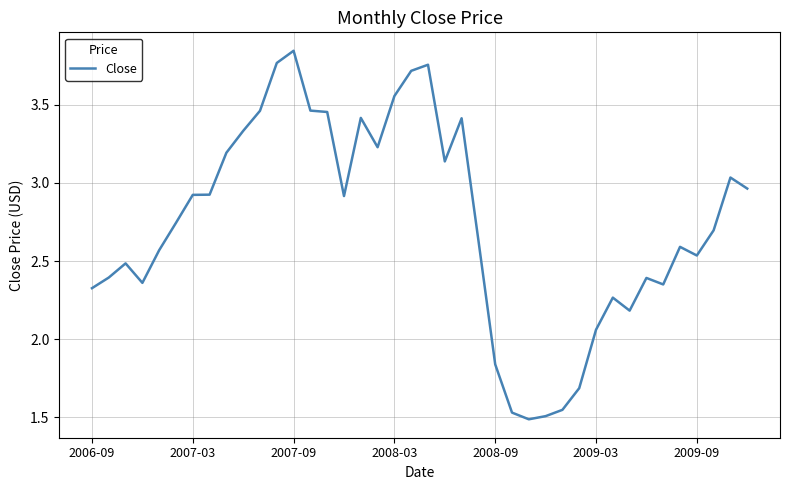

What is the maximum value shown in the chart?

3.8